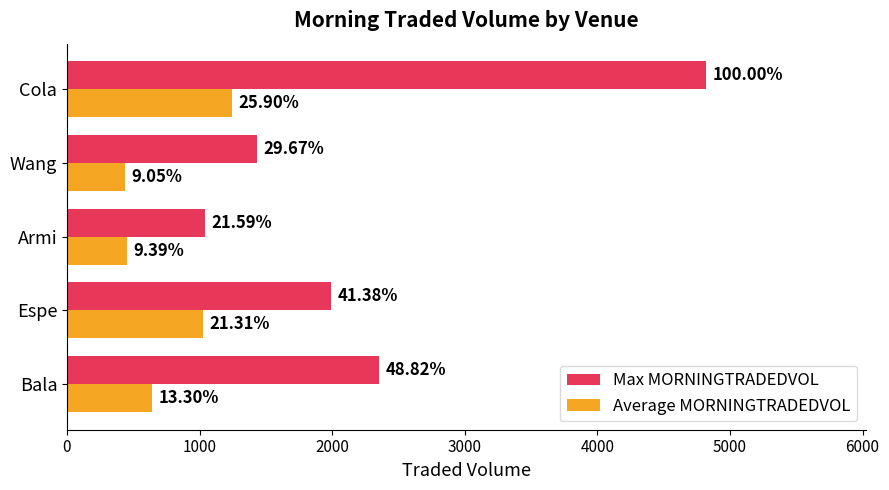

What is the value of the Max MORNINGTRADEDVOL bar at the 3rd from the left?

1040.4